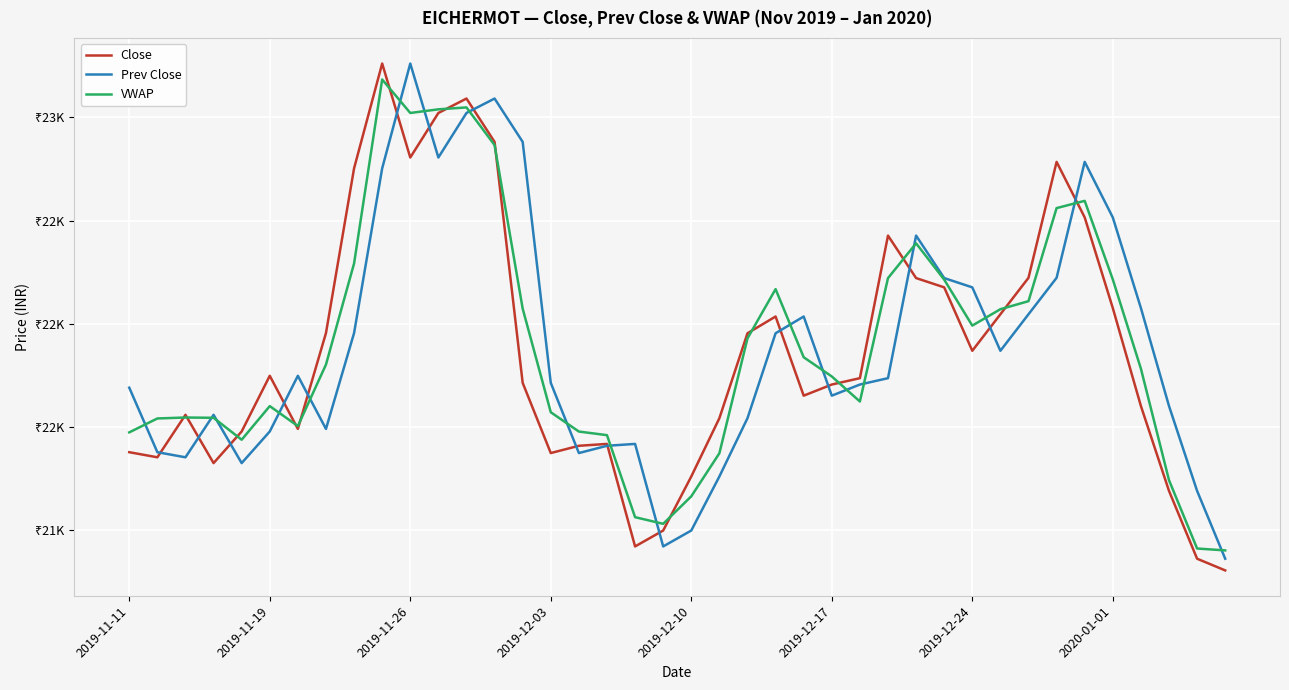

What are all the series names shown in the legend?

Close, Prev Close, VWAP